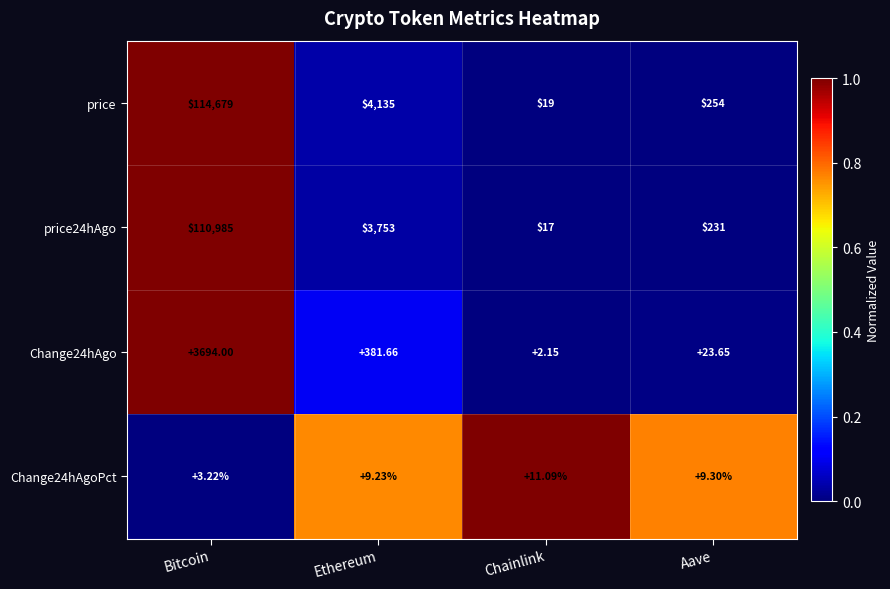

At which label is Change24hAgo closest to 1848?

Ethereum